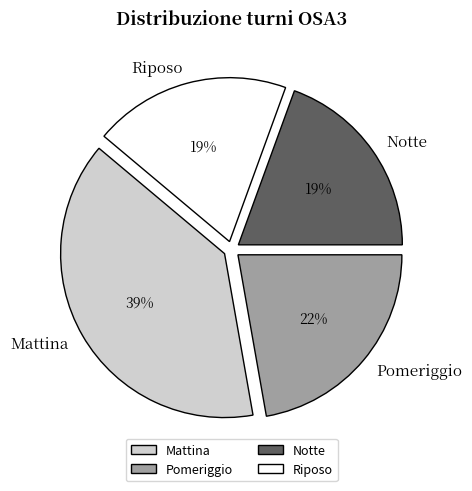

How many segments does this pie chart have?

4